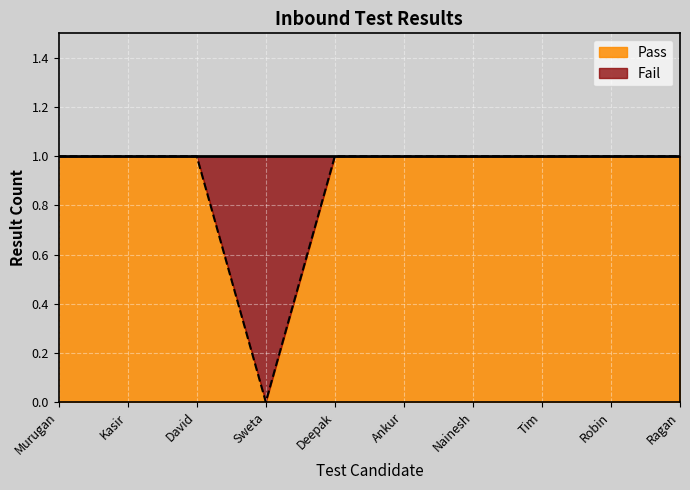

Reading right to left, transcribe all the data shown in this chart.

1	1	1	1	1	1	0	1	1	1